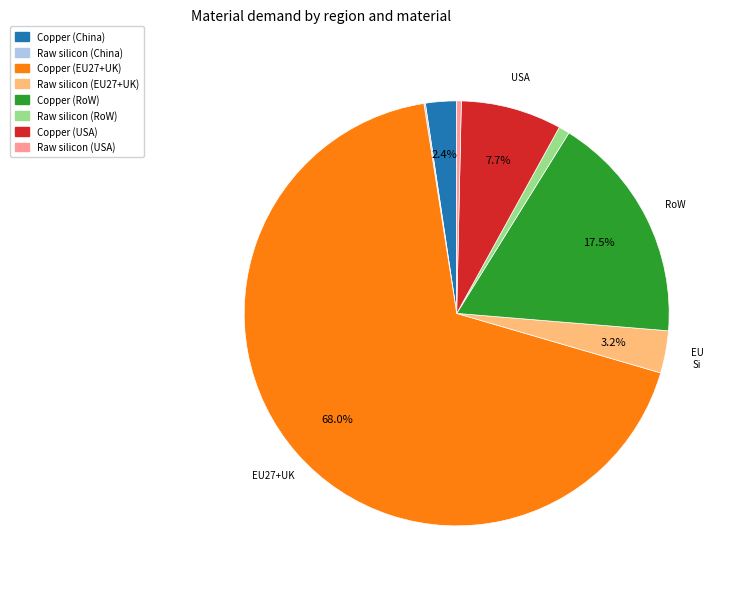

Which slice is the largest?

Copper (EU27+UK)